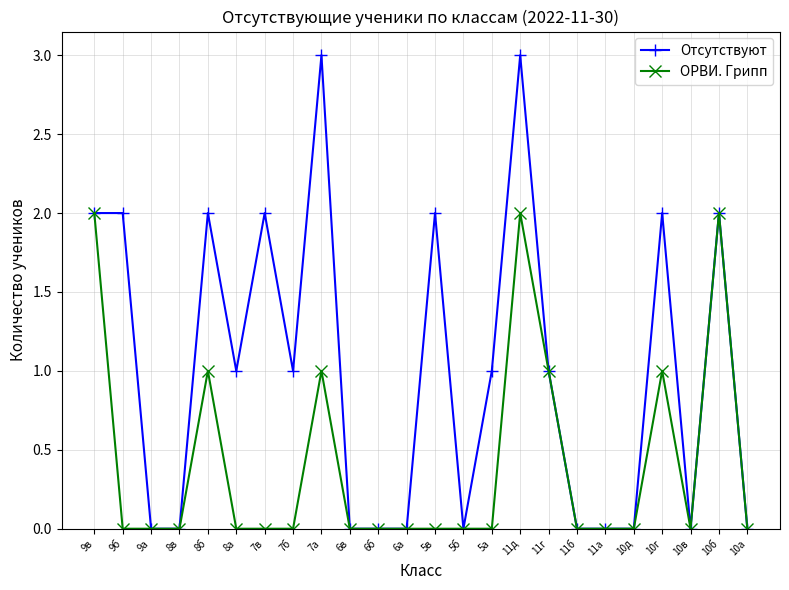

The value of ОРВИ. Грипп at 6б is 0. True or false?

True